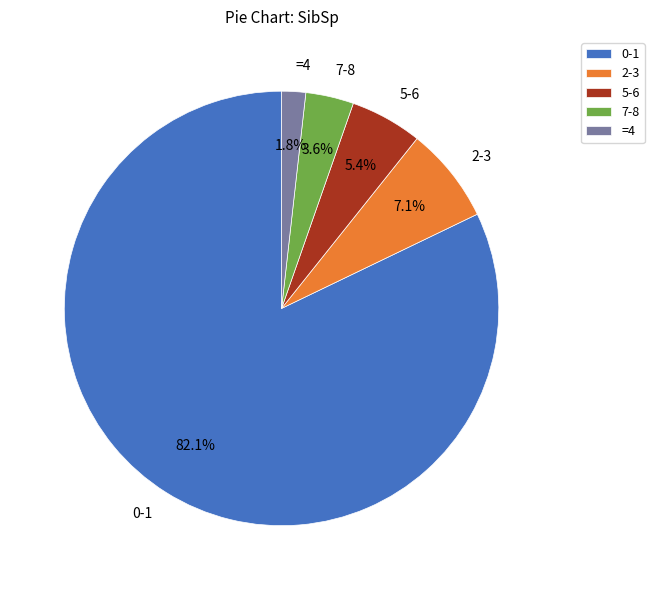

Approximately how many times larger is the value at 7-8 compared to =4?

2.0